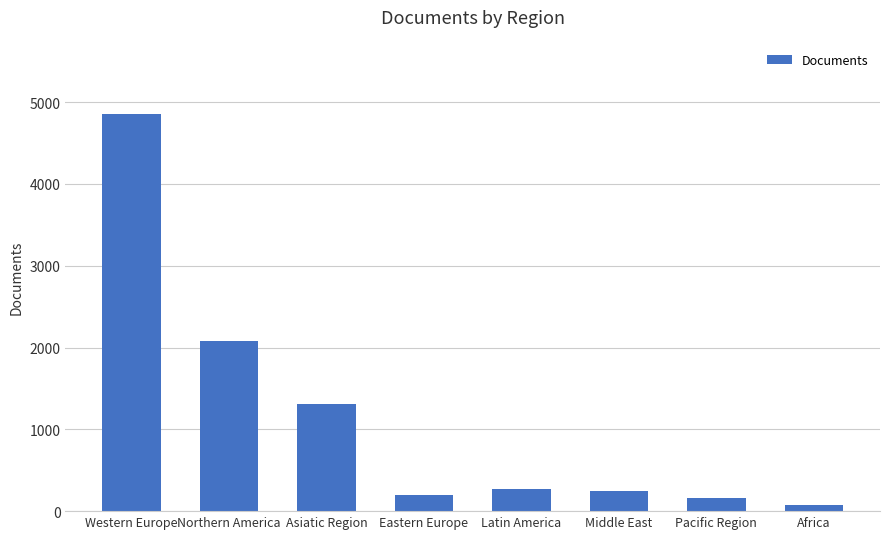

The chart shows a value of 816 at Asiatic Region. True or false?

False